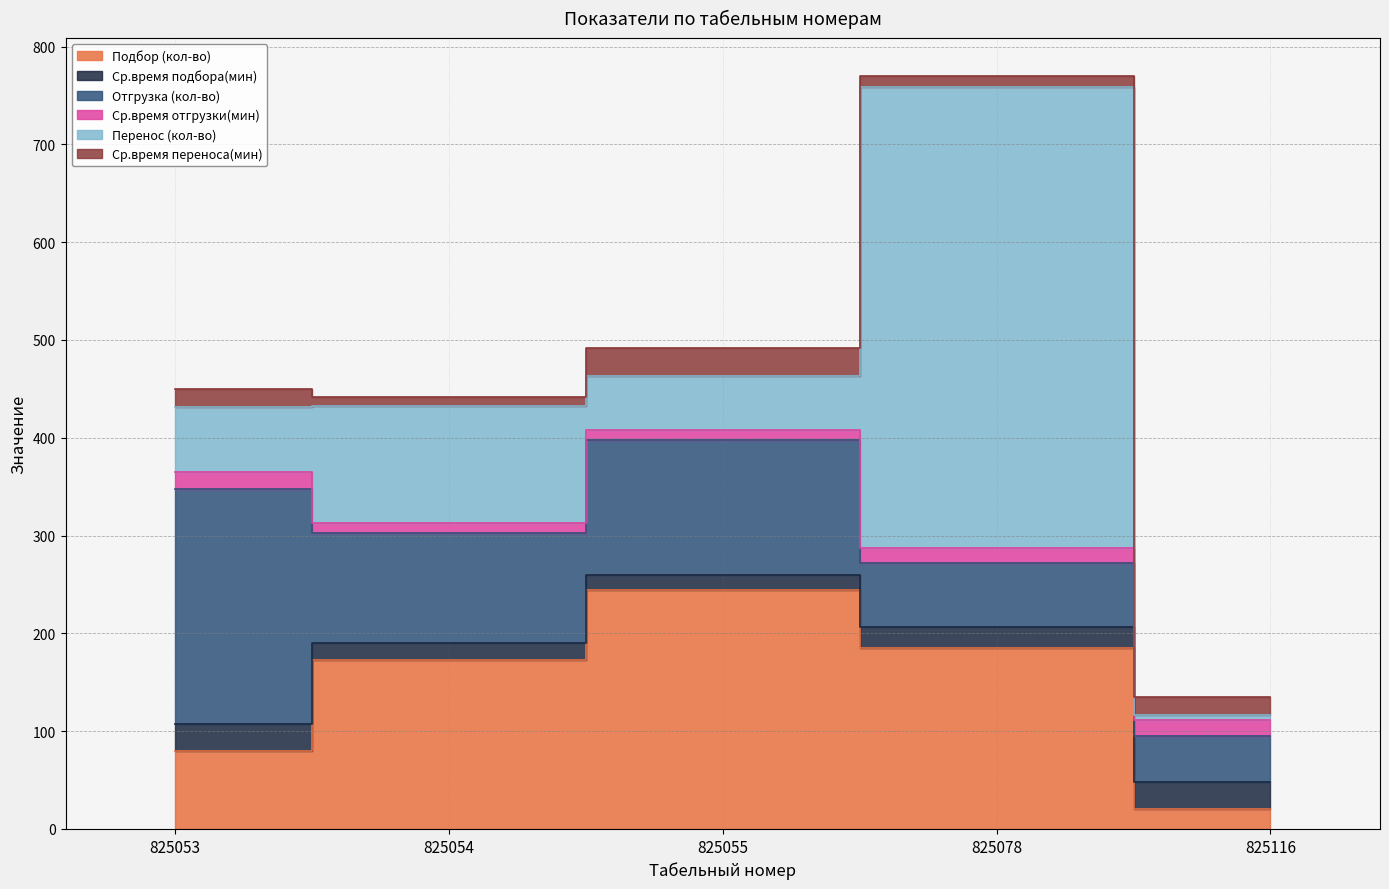

What is the highest value of the Ср.время переноса(мин) series?

28.4